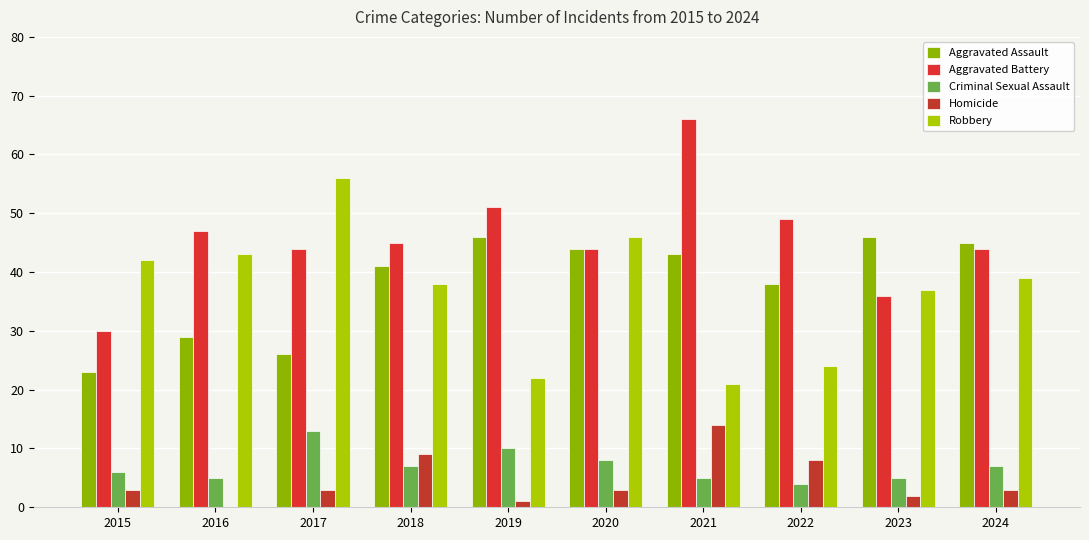

Rank the series by their maximum value, from highest to lowest.

Aggravated Battery, Robbery, Aggravated Assault, Homicide, Criminal Sexual Assault